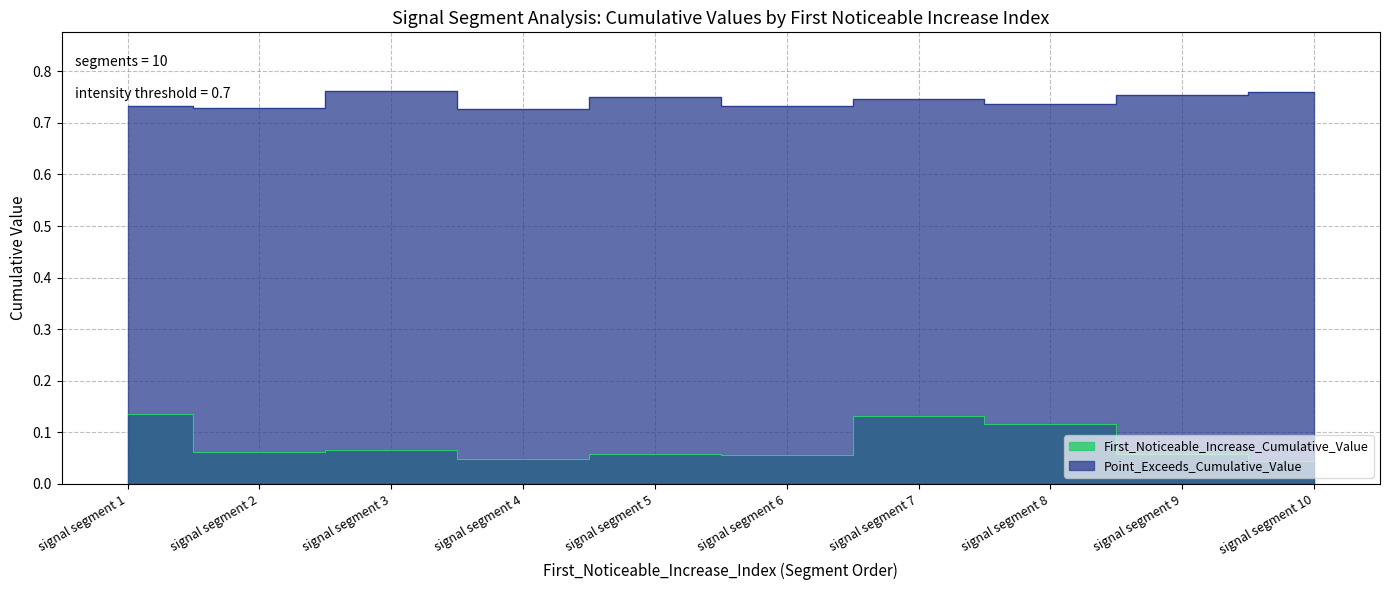

What are all the series names shown in the legend?

First_Noticeable_Increase_Cumulative_Value, Point_Exceeds_Cumulative_Value